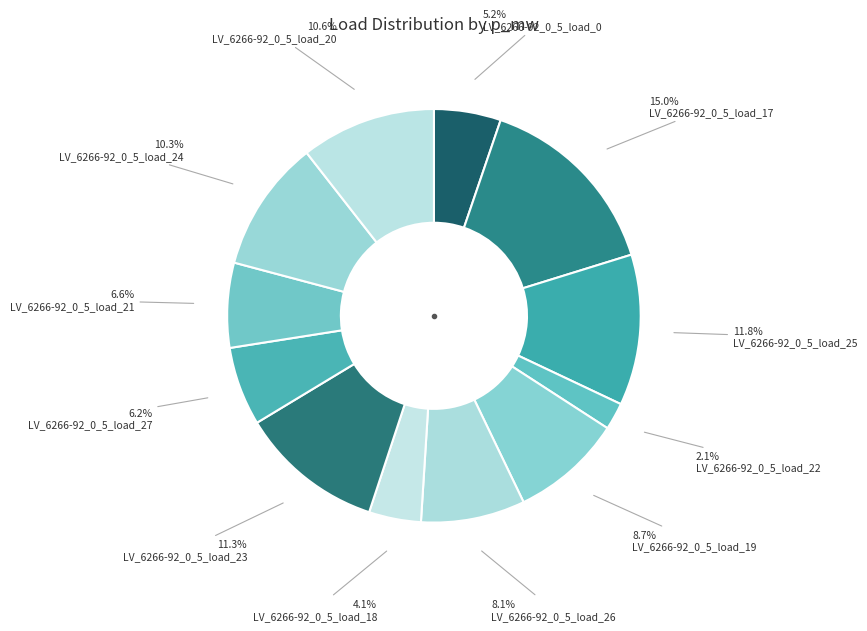

Is there any slice that represents more than half of the pie?

No